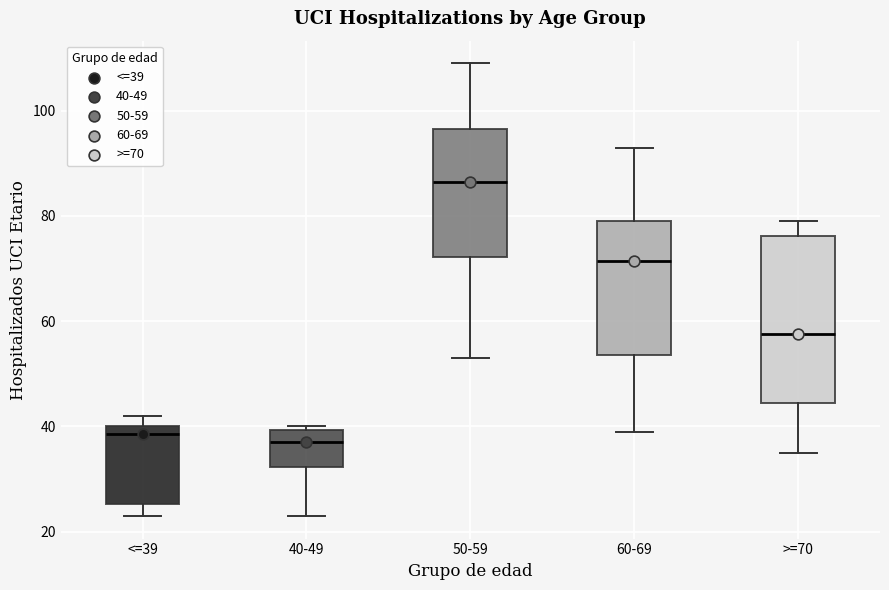

Reading left to right, transcribe this box plot: for each box, give where its median line is, the range the box spans, and where its two whiskers end, as read against the y-axis. The values are not printed on the chart, so give them approximately, as read against the axis.

<=39: median 38, box 26 to 40, whiskers 24 to 42
40-49: median 38, box 32 to 40, whiskers 24 to 40 (just above the box's upper edge)
50-59: median 86, box 72 to 96, whiskers 54 to 110
60-69: median 72, box 54 to 80, whiskers 40 to 94
>=70: median 58, box 44 to 76, whiskers 36 to 80